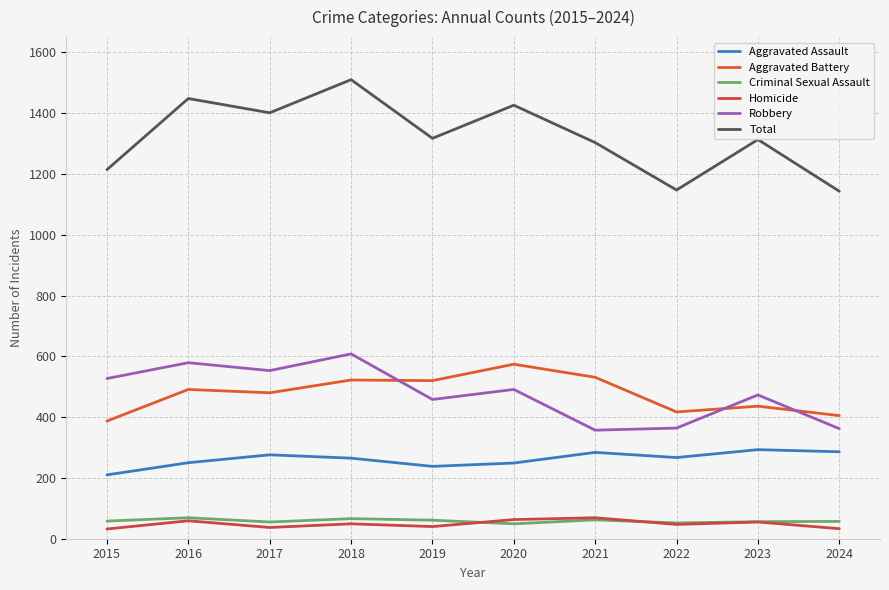

Reading left to right, list all the values displayed in this chart.

Aggravated Assault: 210	250	276	265	238	249	284	267	293	286
Aggravated Battery: 387	491	480	522	520	574	531	417	436	405
Criminal Sexual Assault: 58	69	55	66	61	49	62	52	56	57
Homicide: 32	59	37	49	40	63	69	47	55	33
Robbery: 527	579	553	608	458	491	357	364	473	362
Total: 1214	1448	1401	1510	1317	1426	1303	1147	1313	1143